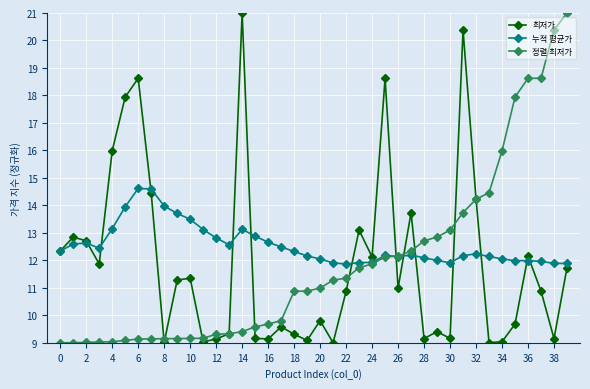

What is the maximum value shown in the chart?

21.0